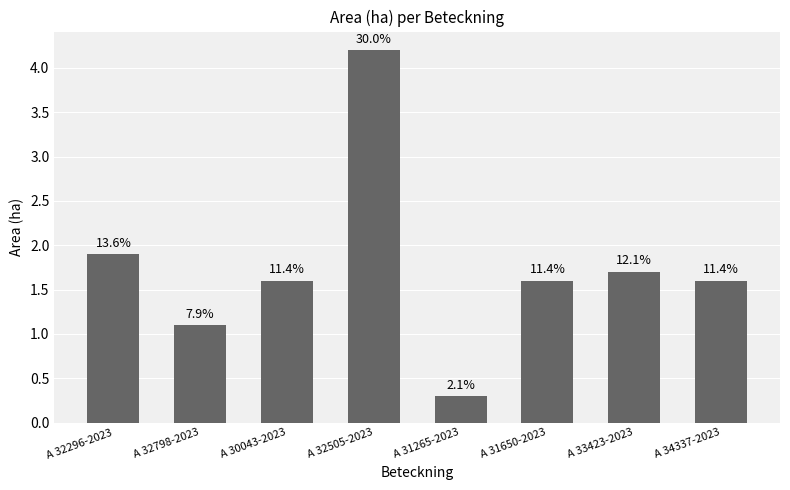

How many bars are there in total?

8